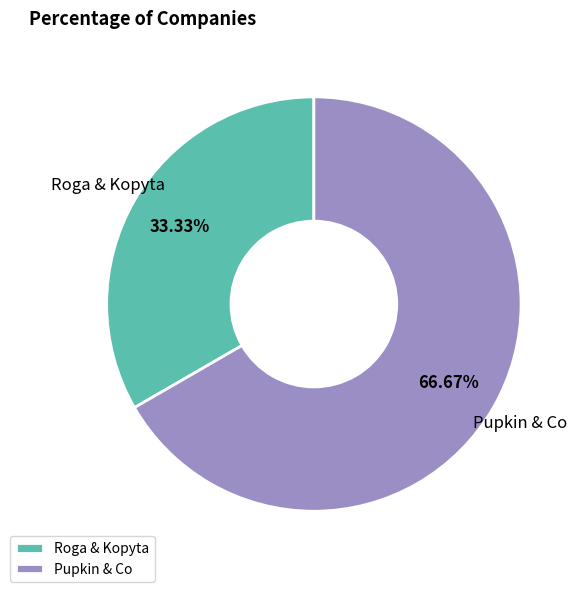

To the nearest percent, what percentage of the pie is Pupkin & Co?

67%